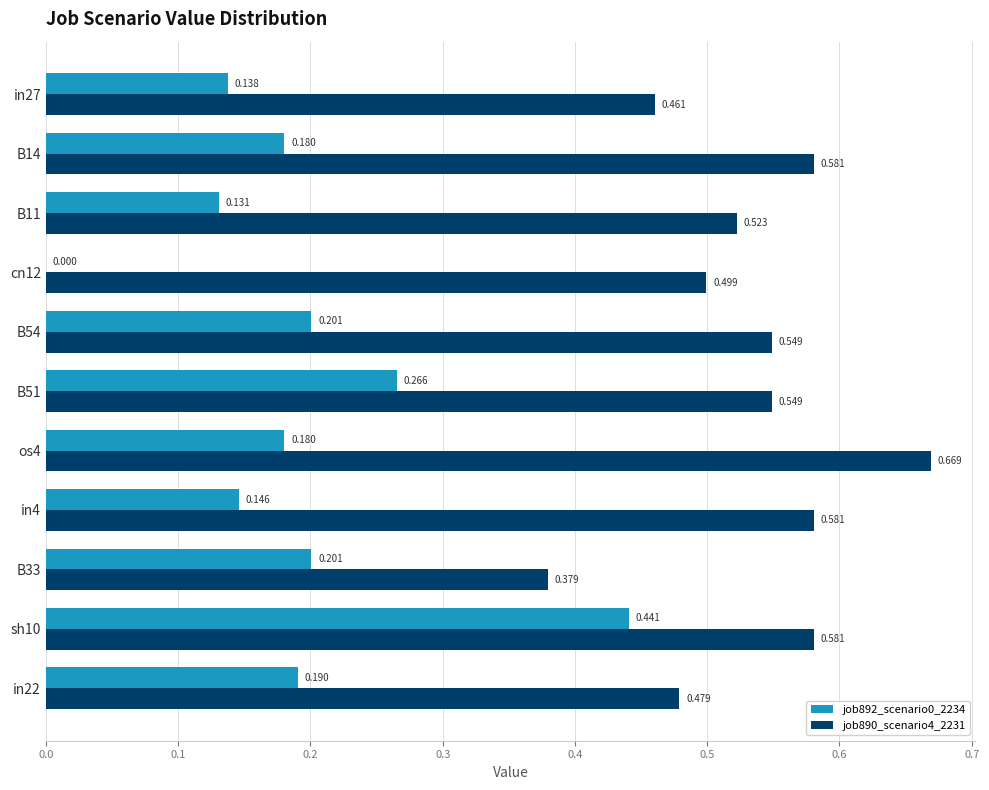

Is the value of job890_scenario4_2231 at B51 greater than the value of job892_scenario0_2234 at cn12?

Yes